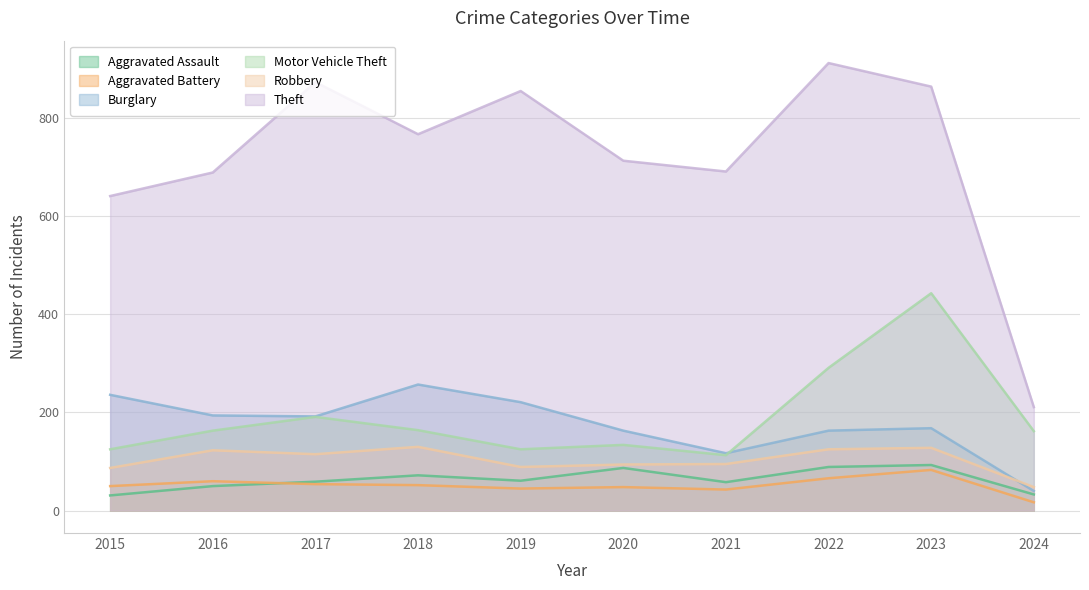

What are all the series names shown in the legend?

Aggravated Assault, Aggravated Battery, Burglary, Motor Vehicle Theft, Robbery, Theft